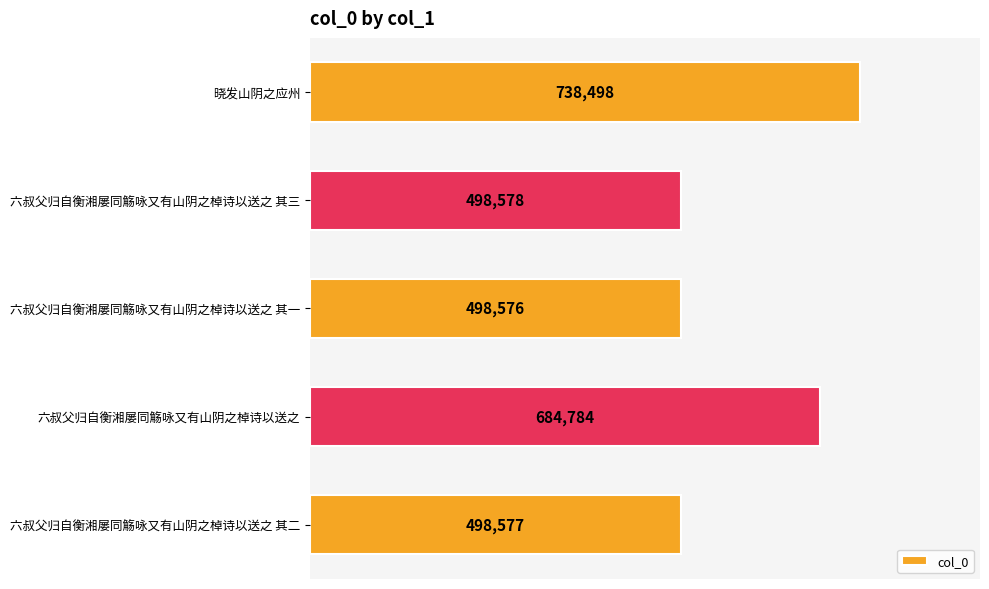

Count the number of categories in the chart.

5